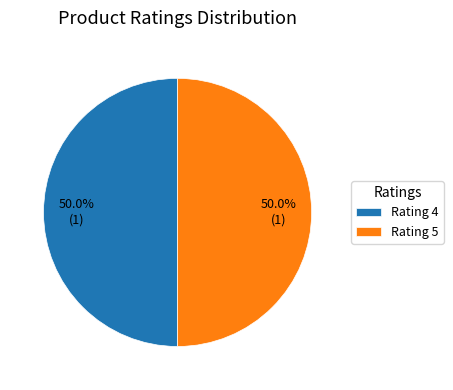

Is the sum of Rating 5 and Rating 4 greater than half?

Yes